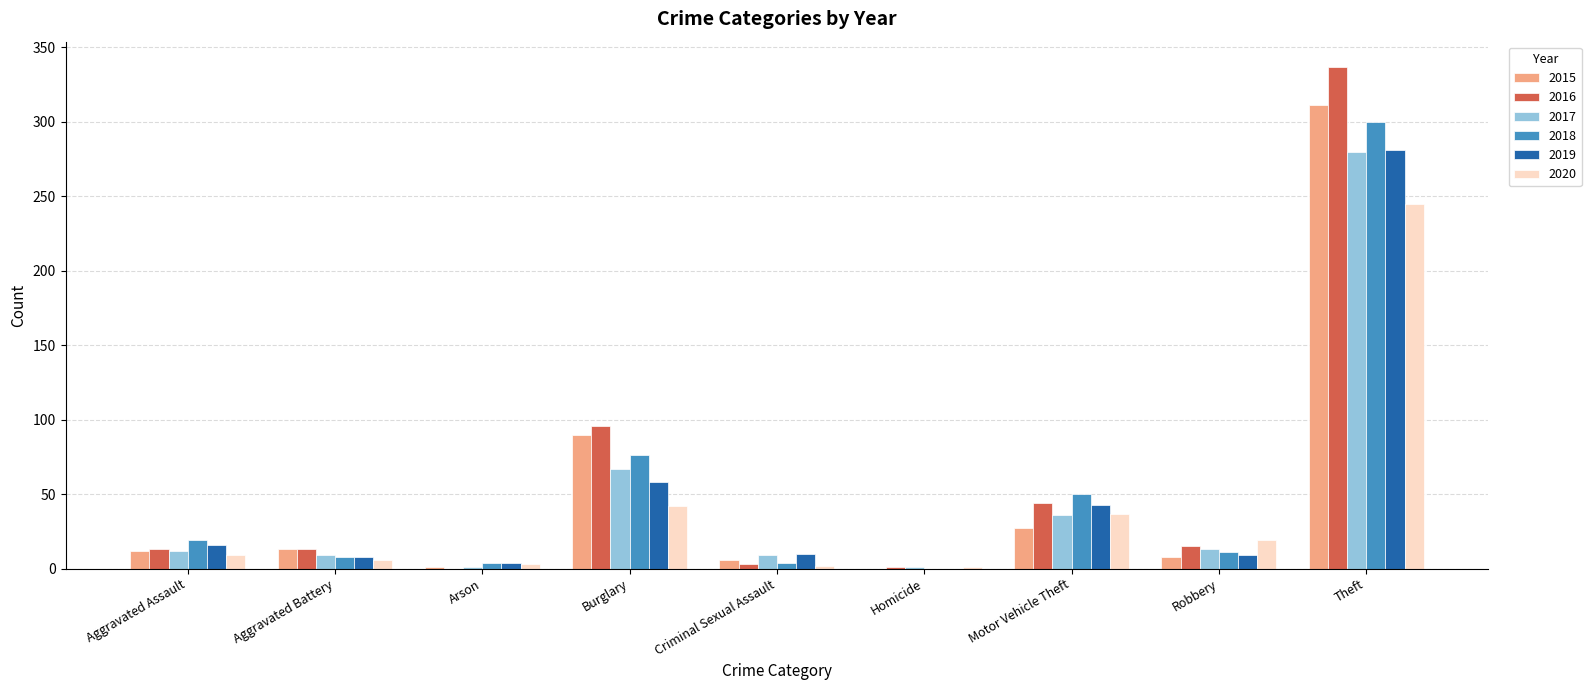

Is it true that 2016 equals 13 at Aggravated Assault?

True